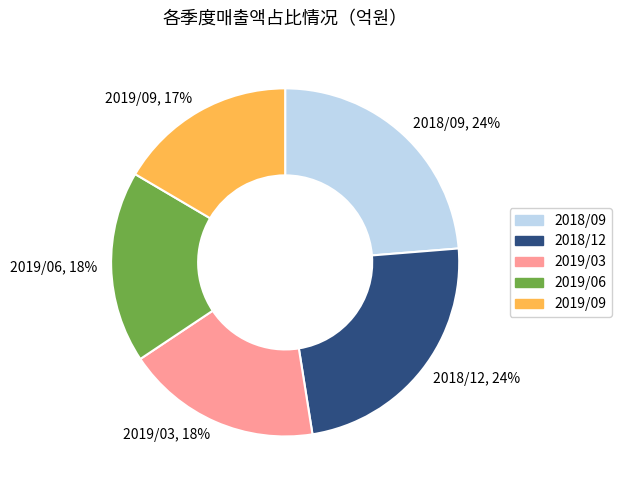

The 2018/12, 24% slice represents 24% of the pie. True or false?

True